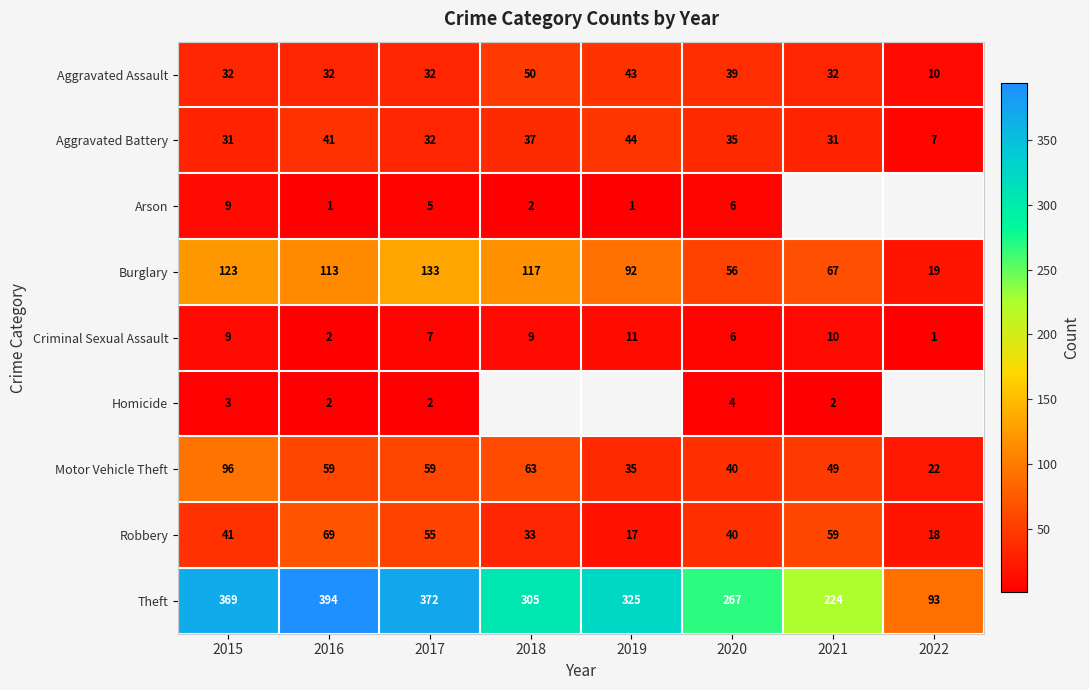

Count the number of categories in the chart.

8